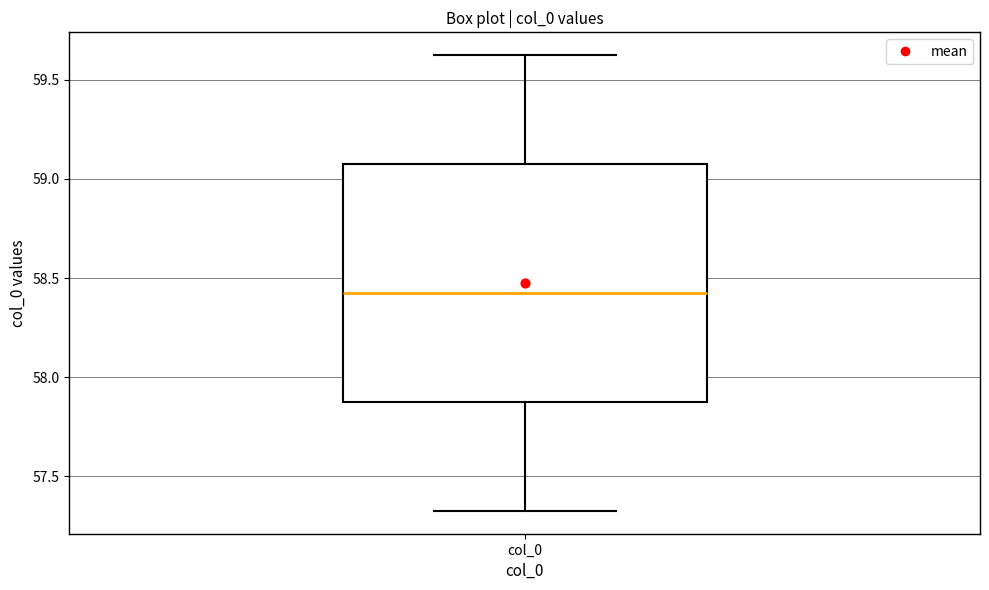

Transcribe this box plot: give where the median line is, the range the box spans, and where the two whiskers end, as read against the y-axis. The values are not printed on the chart, so give them approximately, as read against the axis.

median 58.45, box 57.90 to 59.10, whiskers 57.35 to 59.65